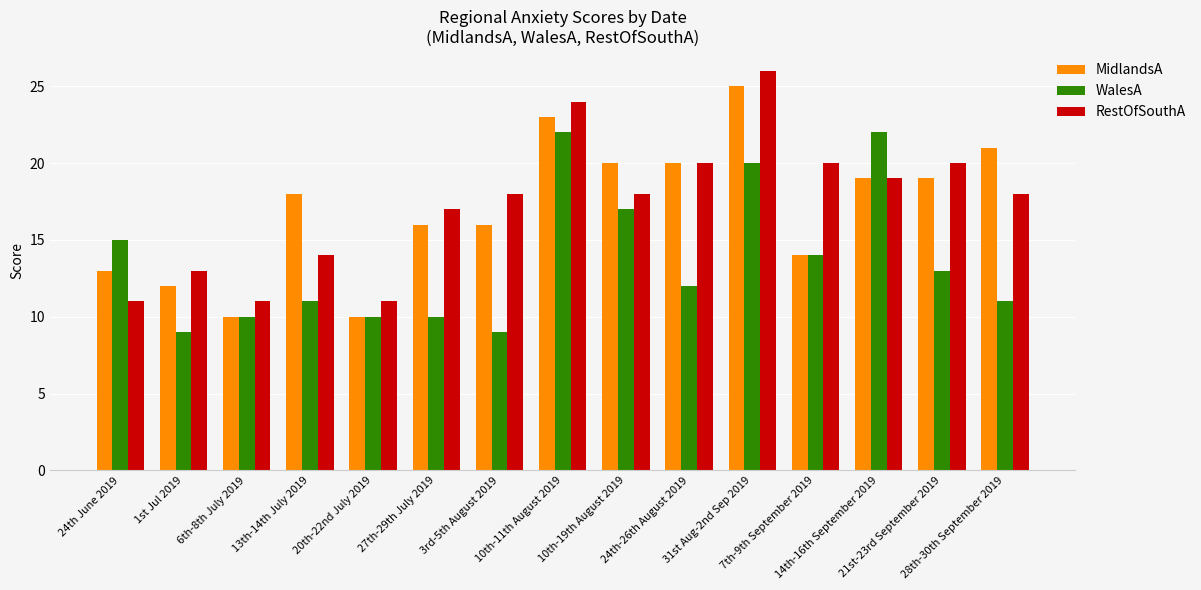

Reading left to right, transcribe all the data shown in this chart.

MidlandsA: 24th June 2019=13	1st Jul 2019=12	6th-8th July 2019=10	13th-14th July 2019=18	20th-22nd July 2019=10	27th-29th July 2019=16	3rd-5th August 2019=16	10th-11th August 2019=23	10th-19th August 2019=20	24th-26th August 2019=20	31st Aug-2nd Sep 2019=25	7th-9th September 2019=14	14th-16th September 2019=19	21st-23rd September 2019=19	28th-30th September 2019=21
WalesA: 24th June 2019=15	1st Jul 2019=9	6th-8th July 2019=10	13th-14th July 2019=11	20th-22nd July 2019=10	27th-29th July 2019=10	3rd-5th August 2019=9	10th-11th August 2019=22	10th-19th August 2019=17	24th-26th August 2019=12	31st Aug-2nd Sep 2019=20	7th-9th September 2019=14	14th-16th September 2019=22	21st-23rd September 2019=13	28th-30th September 2019=11
RestOfSouthA: 24th June 2019=11	1st Jul 2019=13	6th-8th July 2019=11	13th-14th July 2019=14	20th-22nd July 2019=11	27th-29th July 2019=17	3rd-5th August 2019=18	10th-11th August 2019=24	10th-19th August 2019=18	24th-26th August 2019=20	31st Aug-2nd Sep 2019=26	7th-9th September 2019=20	14th-16th September 2019=19	21st-23rd September 2019=20	28th-30th September 2019=18